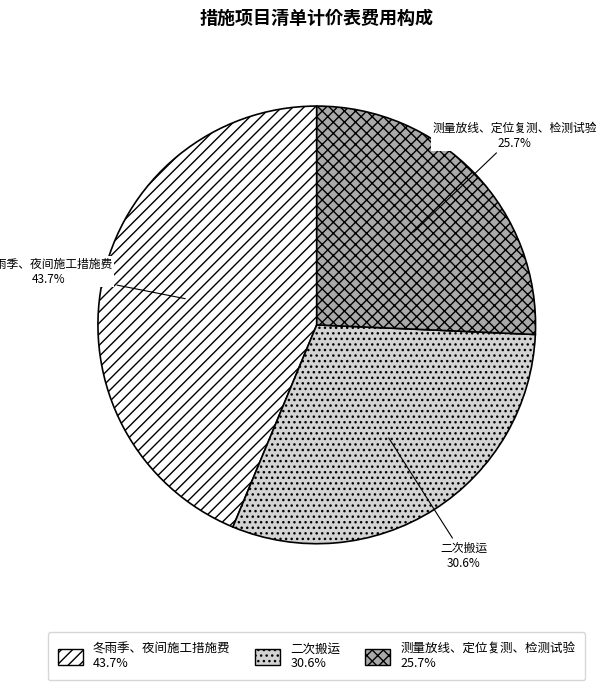

Rank the categories by value from highest to lowest.

冬雨季、夜间施工措施费, 二次搬运, 测量放线、定位复测、检测试验